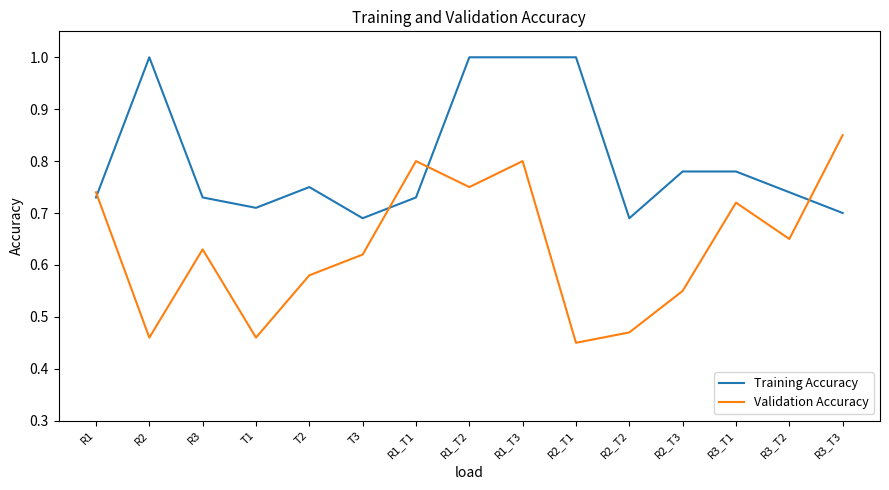

The Validation Accuracy series shows 0.2 at R1_T2. True or false?

False